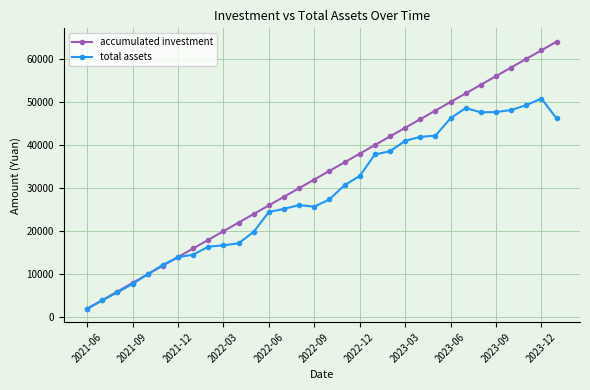

Which series has the largest total across all categories?

accumulated investment